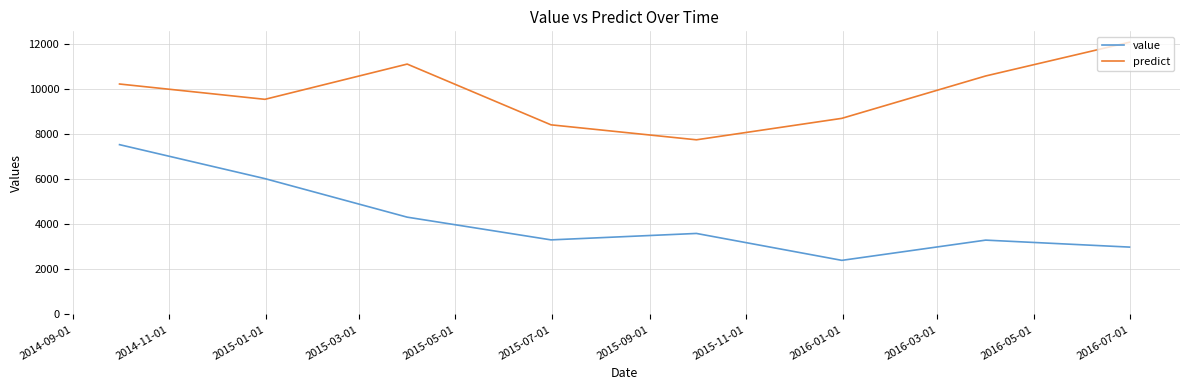

What is the difference between the second highest and minimum values in the value series?

3623.0